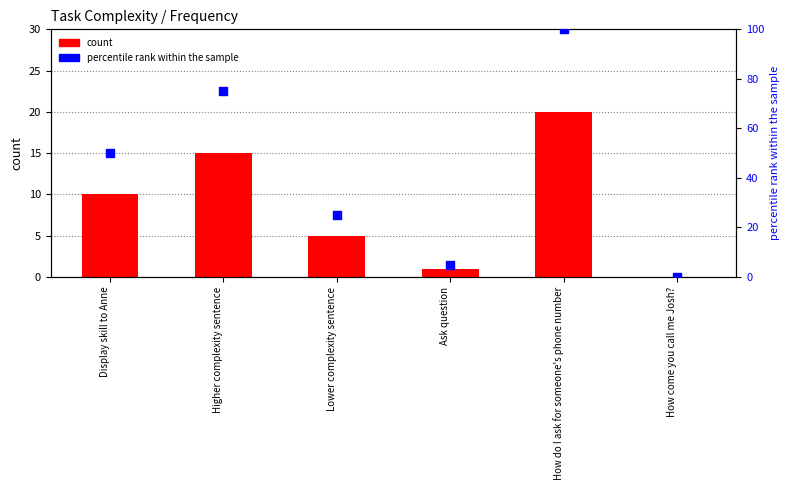

At which category is the sum across all series the highest?

How do I ask for someone's phone number